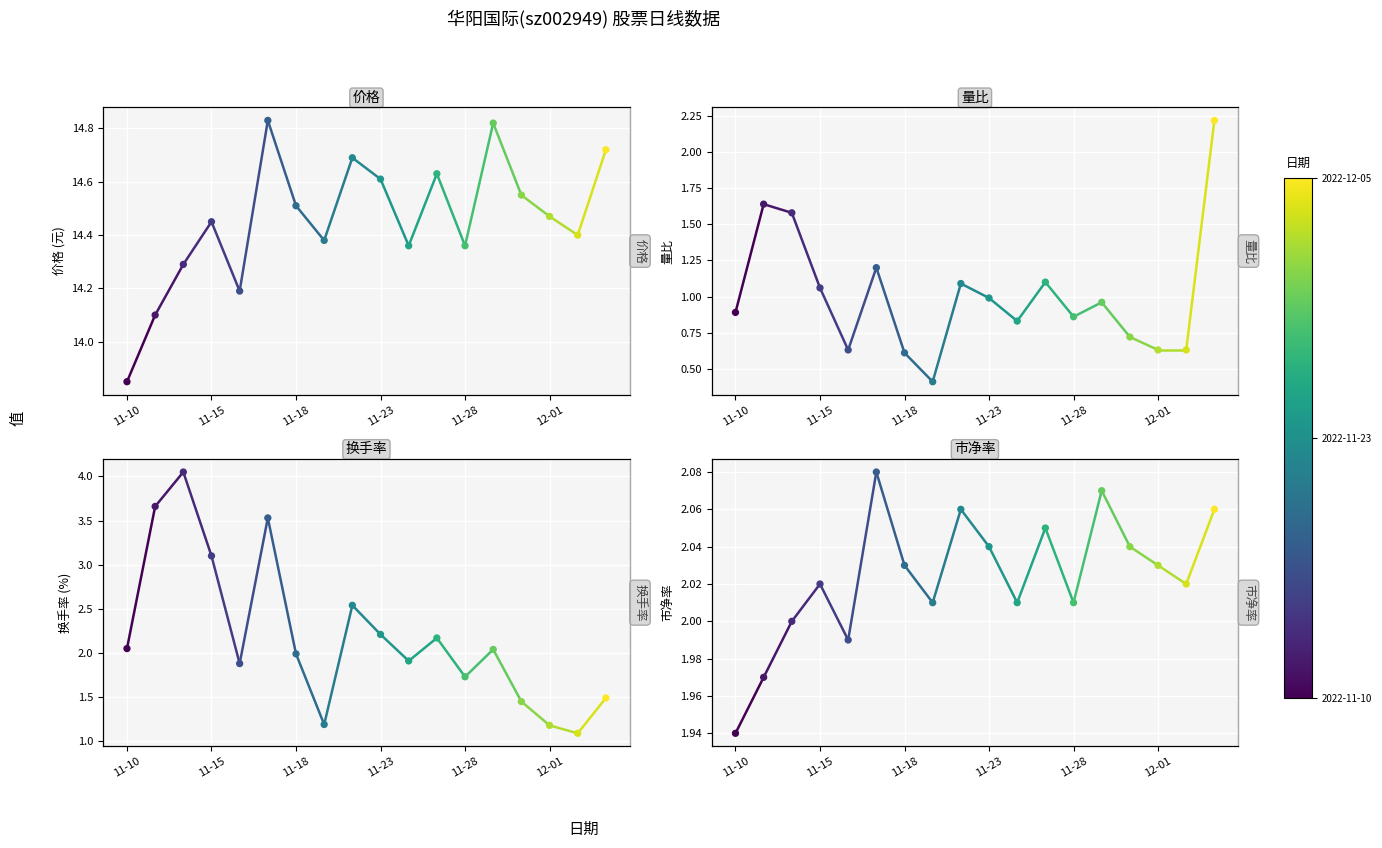

What are all the series names shown in the legend?

价格, 量比, 换手率, 市净率